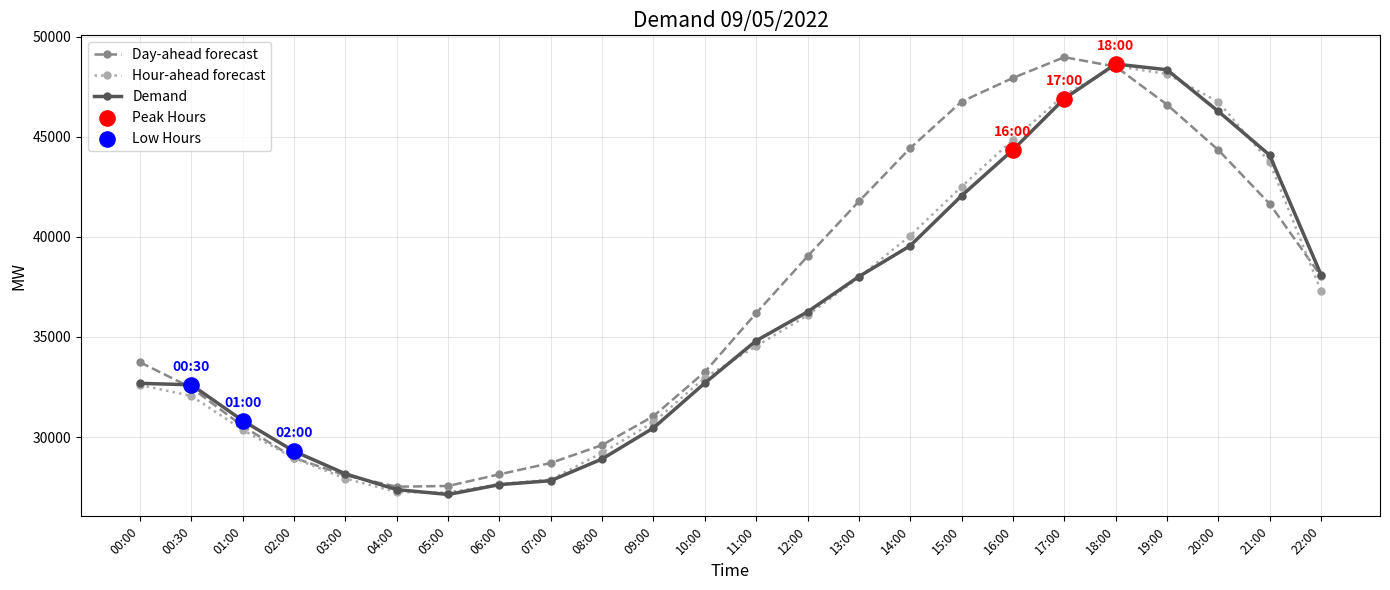

What is the total value across all series at 21:00?

129447